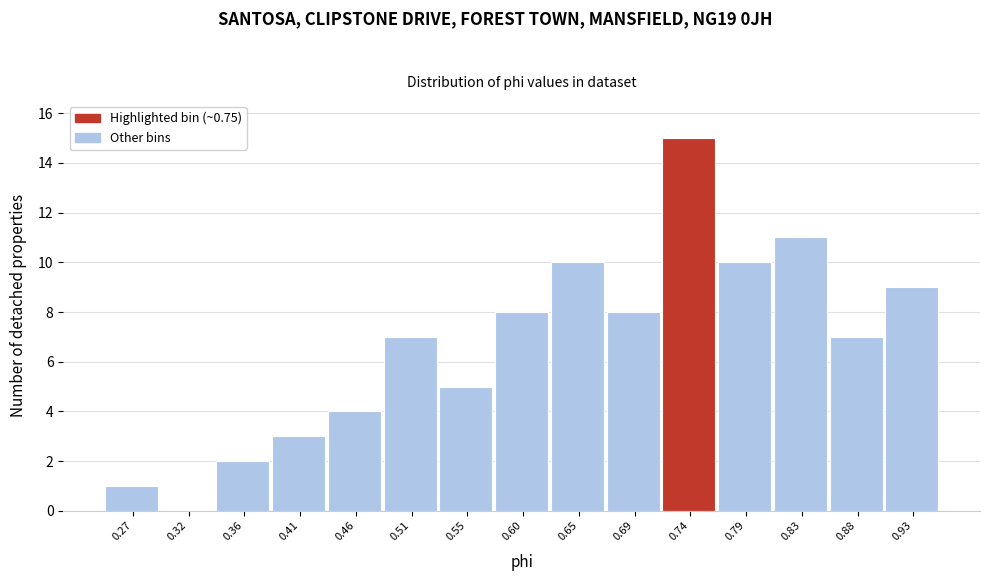

Reading right to left, extract all data points from this chart.

0.93=9	0.88=7	0.83=11	0.79=10	0.74=15	0.69=8	0.65=10	0.60=8	0.55=5	0.51=7	0.46=4	0.41=3	0.36=2	0.32=0	0.27=1